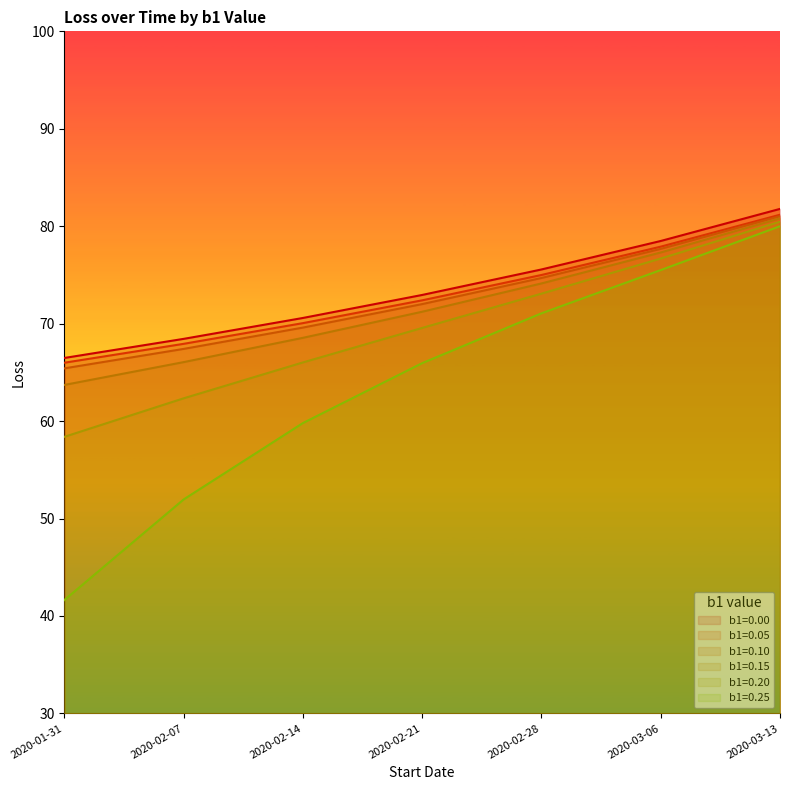

What is the value of the b1=0.05 point at the 6th from the left?

77.9